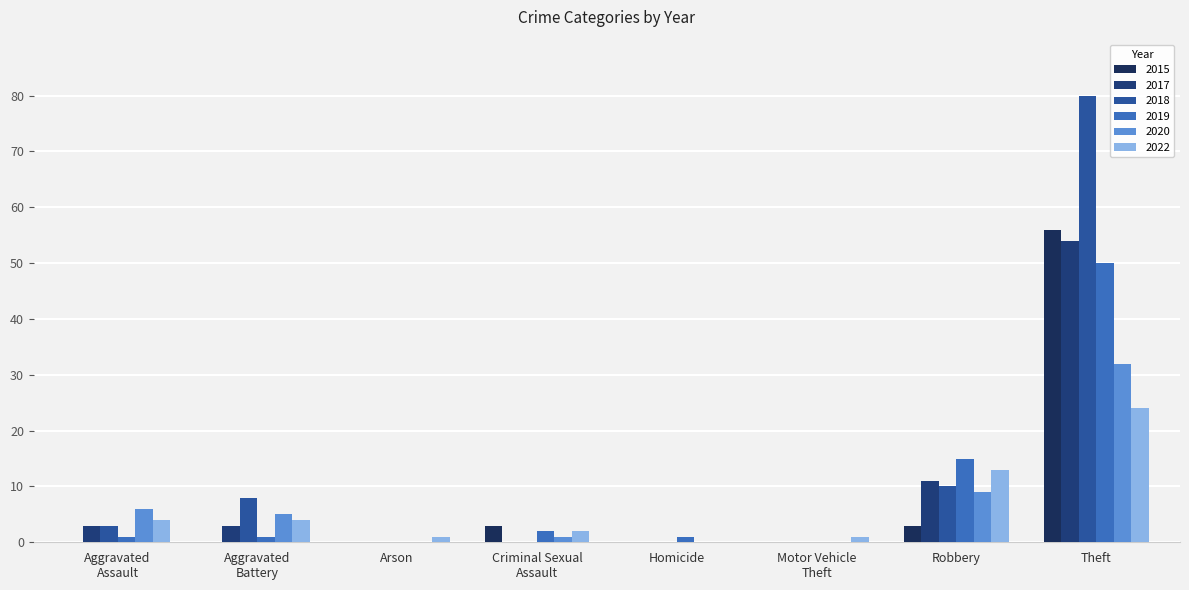

Is the value of 2015 at Homicide greater than the value of 2019 at Theft?

No